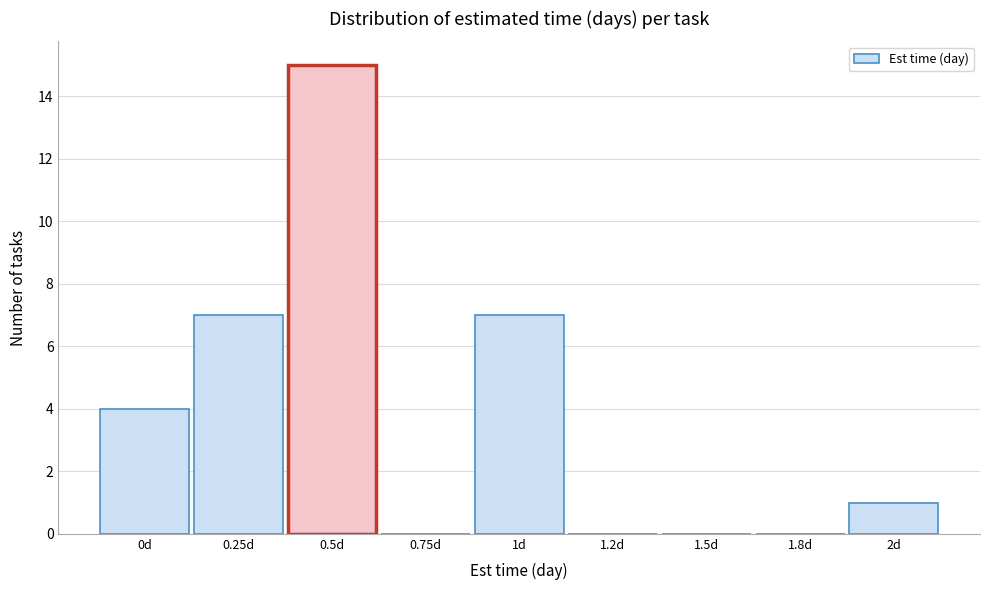

Reading right to left, list all the values displayed in this chart.

2d=1	1.8d=0	1.5d=0	1.2d=0	1d=7	0.75d=0	0.5d=15	0.25d=7	0d=4